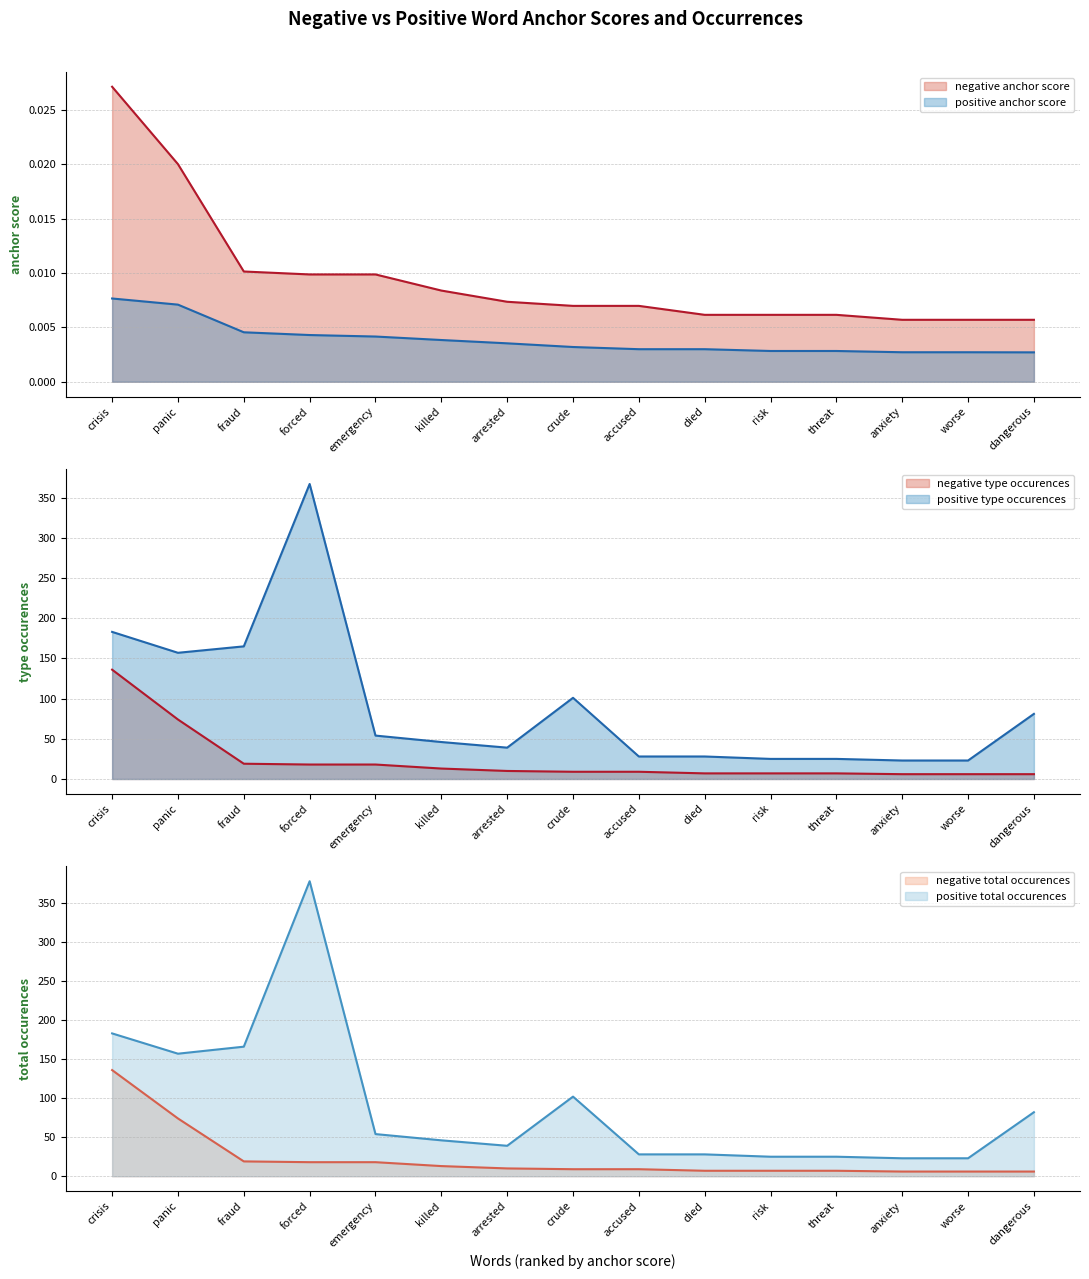

True or false: positive anchor score has more than 2 interior local peaks.

False